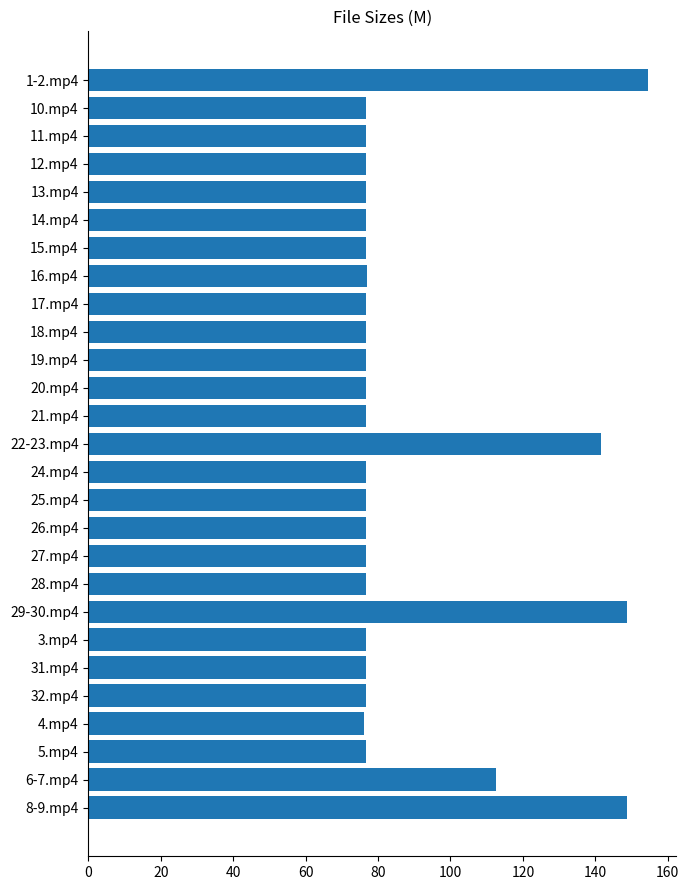

What position from the top is 20.mp4?

12